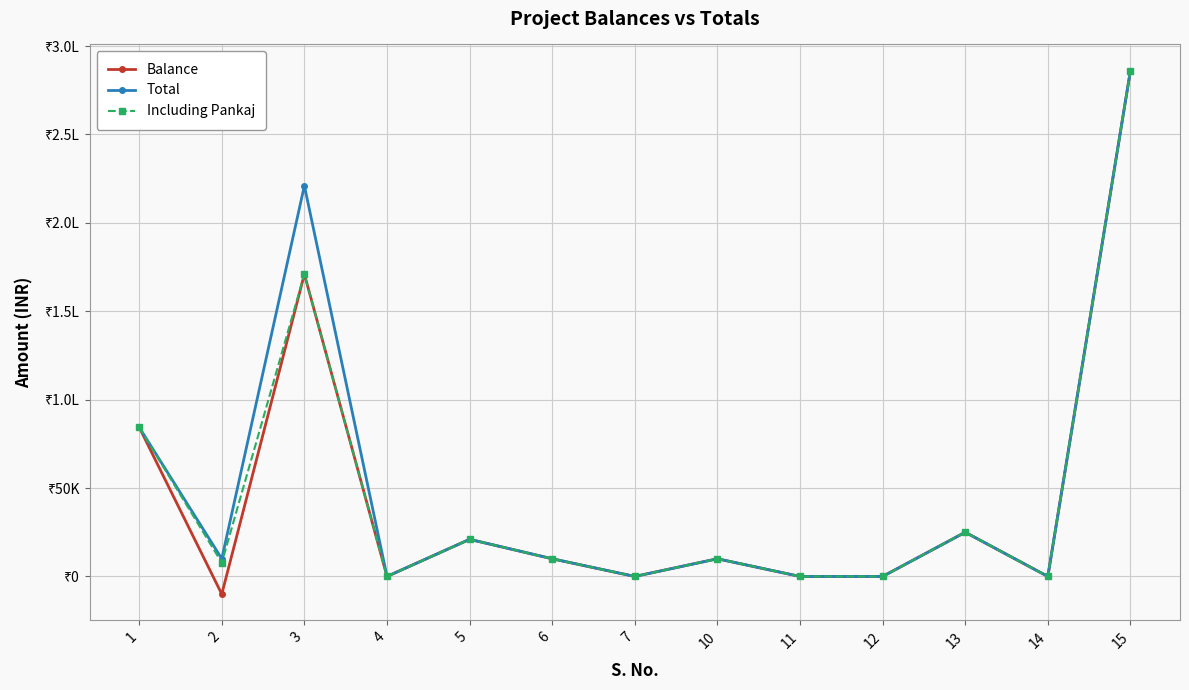

Is this an area chart (filled region under the line)?

No